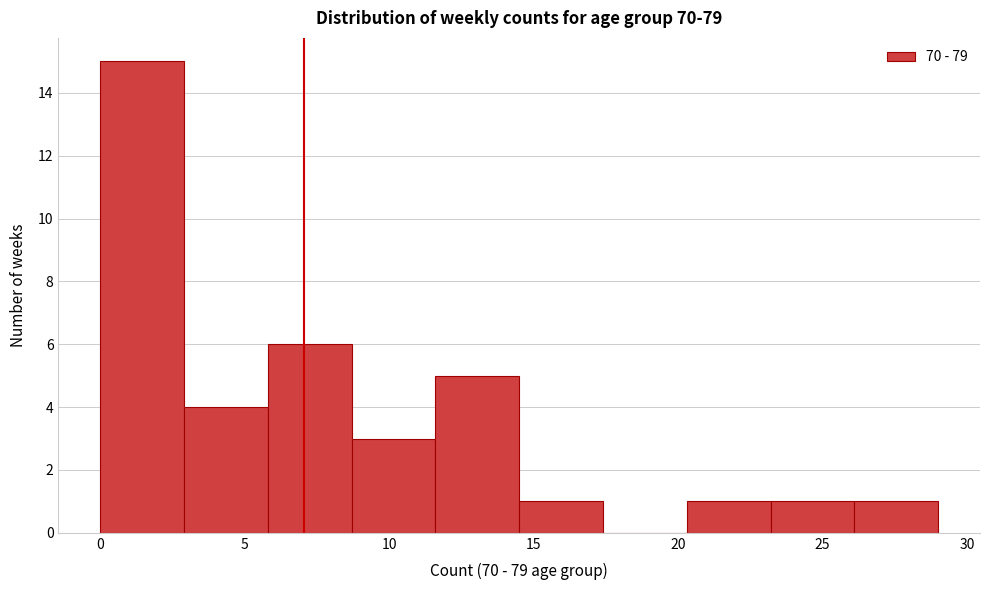

Reading left to right, list every bar in this chart as the range it spans on the x-axis followed by its height. Neither the bar edges nor the heights are printed on the chart, so give them approximately, as read against the axes.

0.0 to 2.9: 15
2.9 to 5.8: 4
5.8 to 8.7: 6
8.7 to 11.6: 3
11.6 to 14.5: 5
14.5 to 17.4: 1
17.4 to 20.3: 0
20.3 to 23.2: 1
23.2 to 26.1: 1
26.1 to 29.0: 1